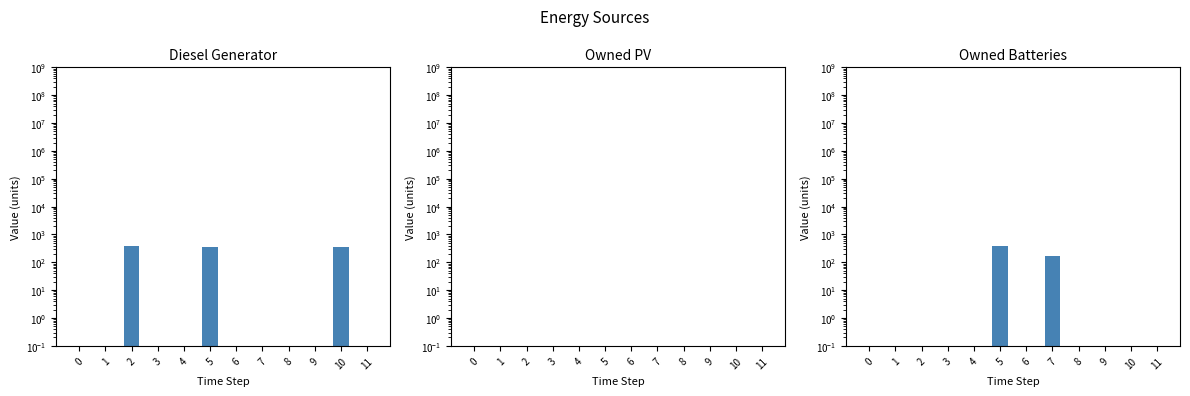

What is the average value of the Owned PV series?

0.1